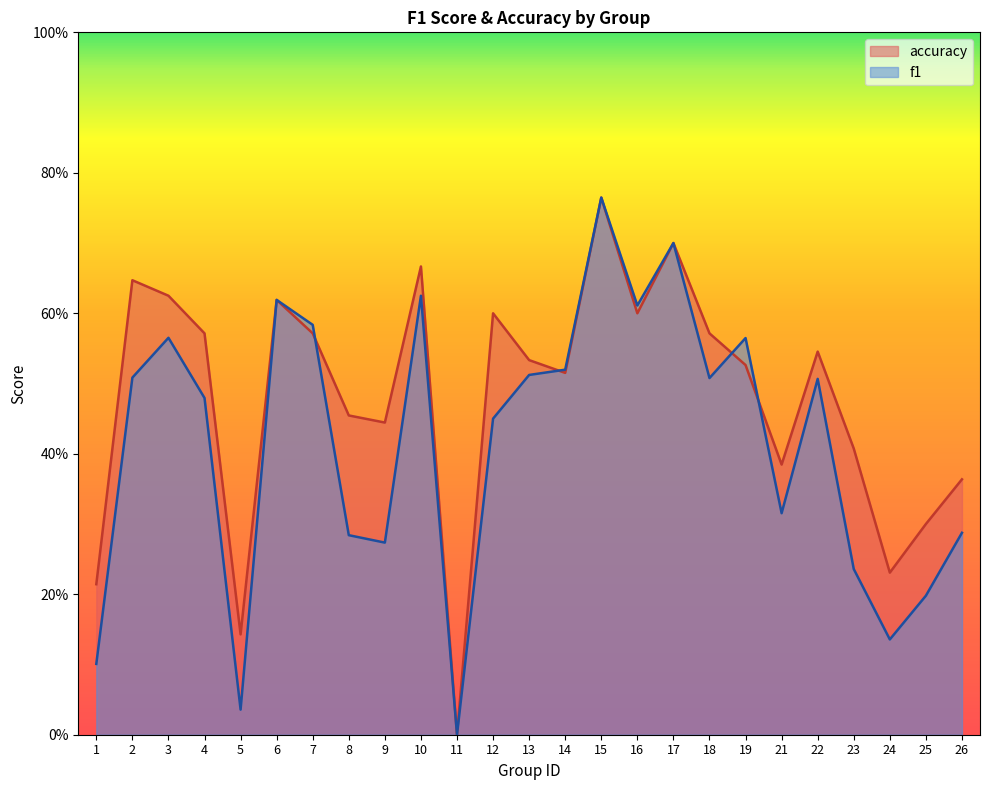

What is the value of the accuracy point at the 14th from the left?

0.5